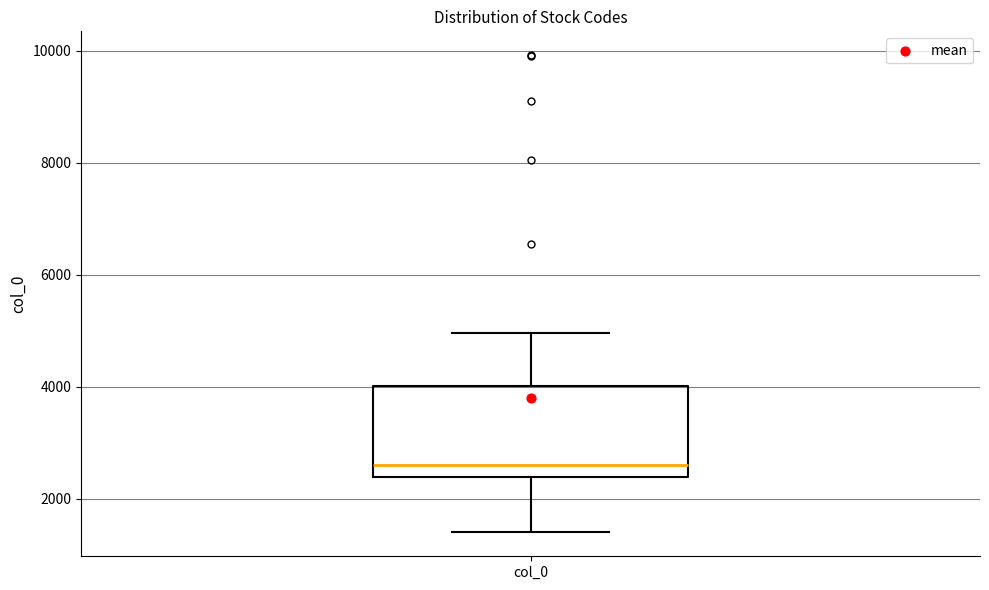

Where is the lower edge of the box for col_0 on the y-axis? The values are not printed on the chart, so give them approximately, as read against the axis.

2400